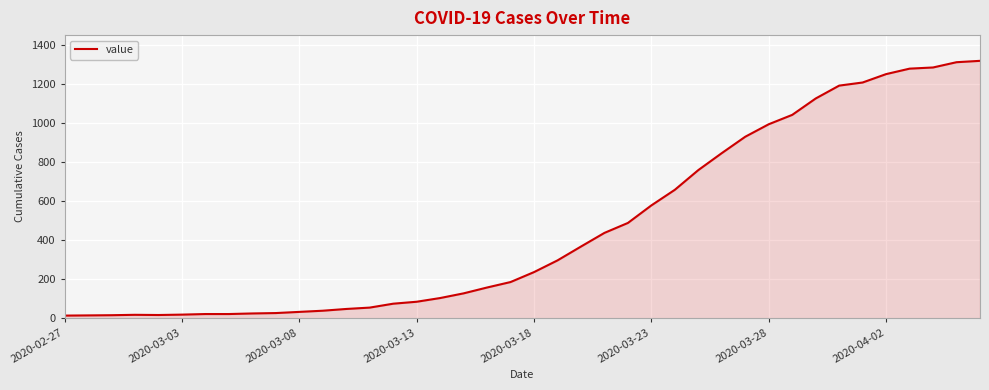

What is the difference between the maximum and minimum values?

1306